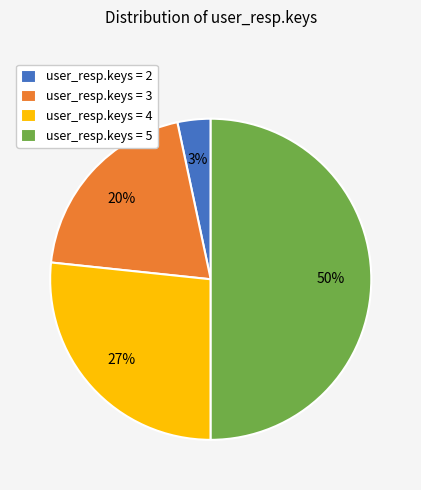

To the nearest percent, what is the average slice percentage?

25%